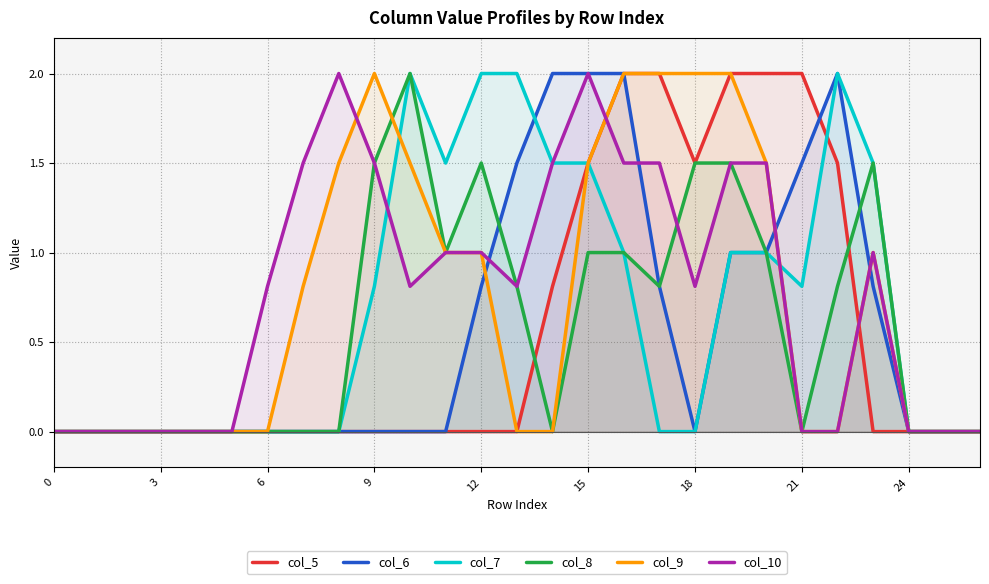

At which category is the sum across all series the highest?

15